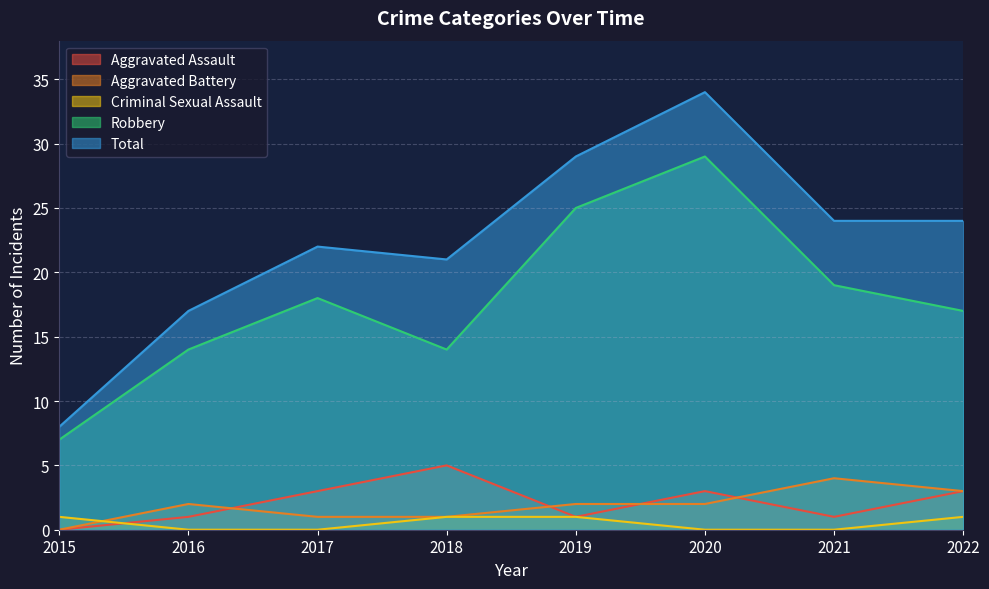

Which series has the widest spread of values?

Total